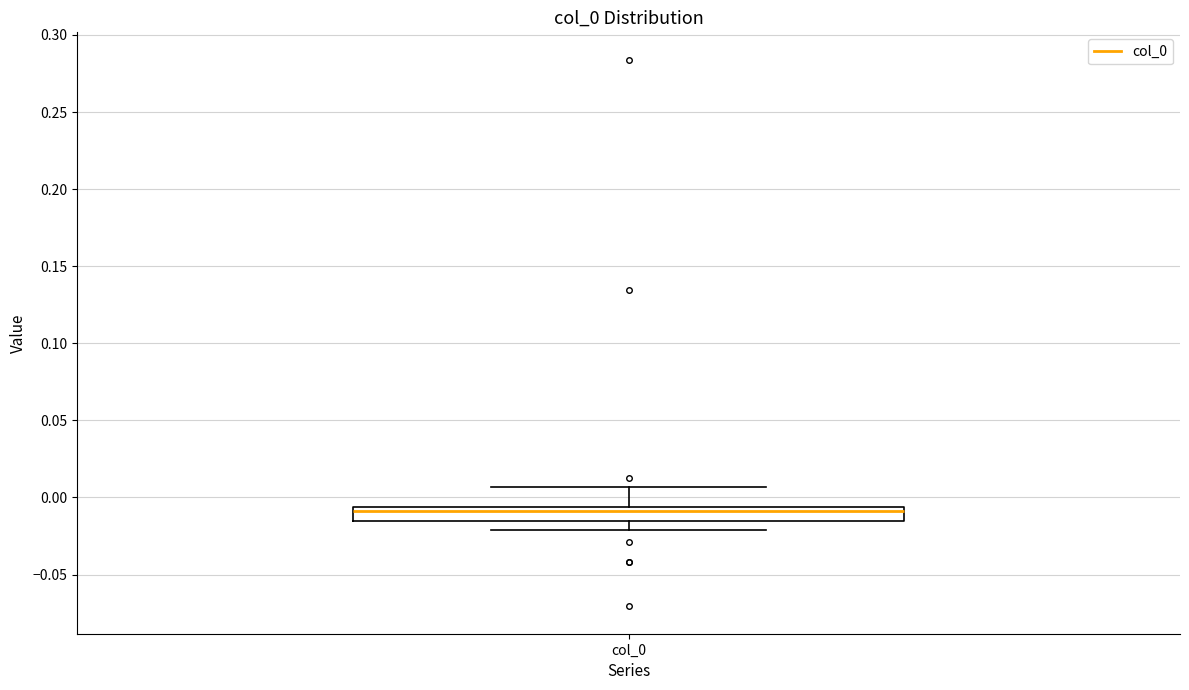

Transcribe this box plot: give where the median line is, the range the box spans, and where the two whiskers end, as read against the y-axis. The values are not printed on the chart, so give them approximately, as read against the axis.

median -0.010, box -0.015 to -0.005, whiskers -0.020 to 0.005